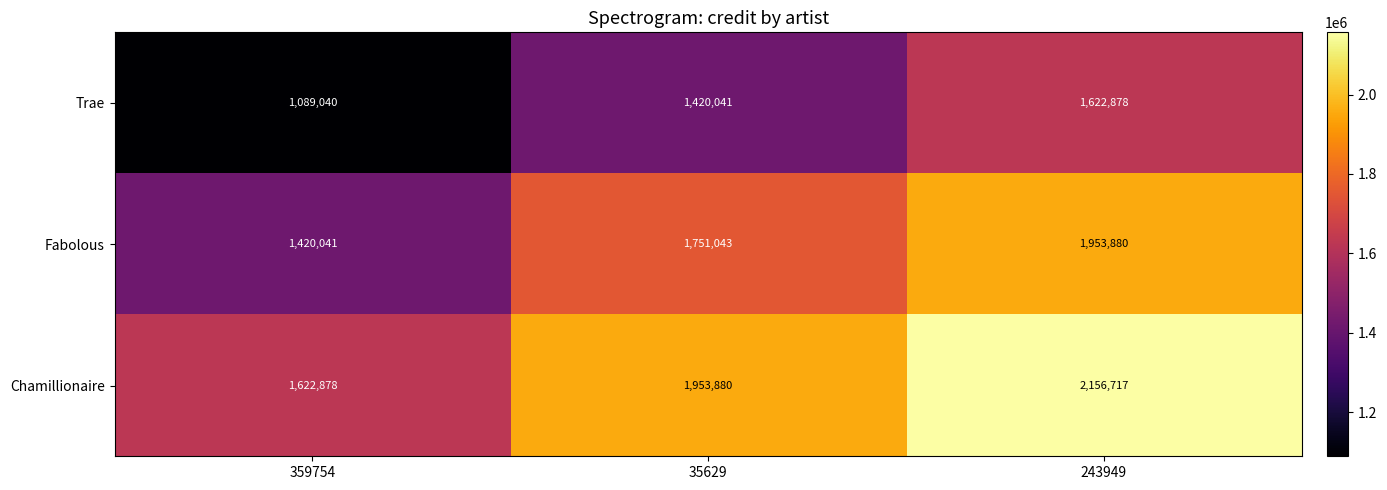

At 359754, list the series in order from smallest to largest.

Trae, Fabolous, Chamillionaire